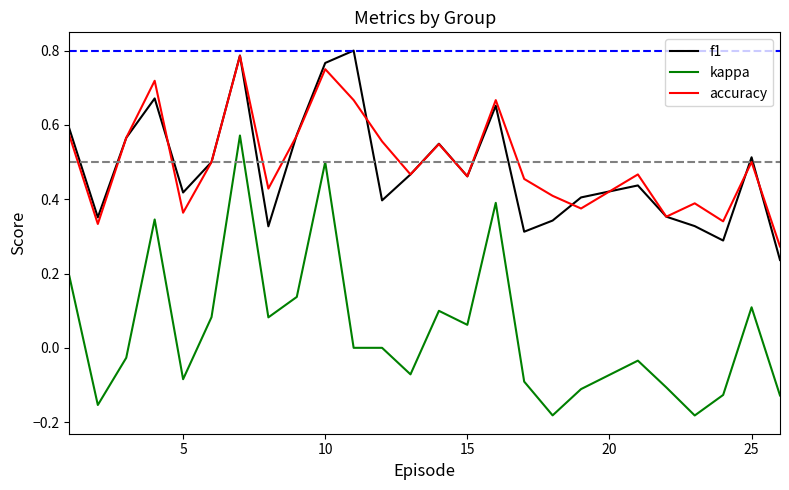

Which series has the widest spread of values?

kappa